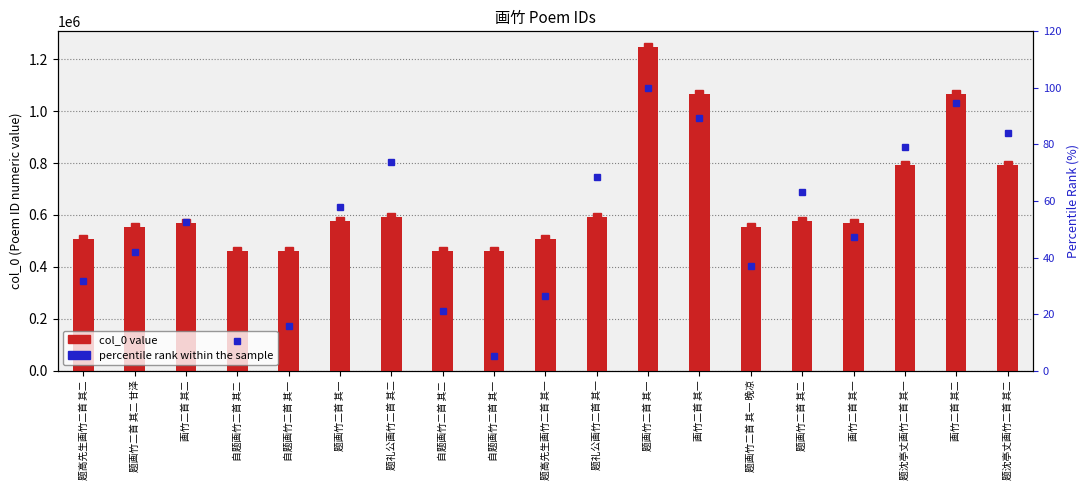

What is the total value across all series at 题画竹二首 其一?

578347.9